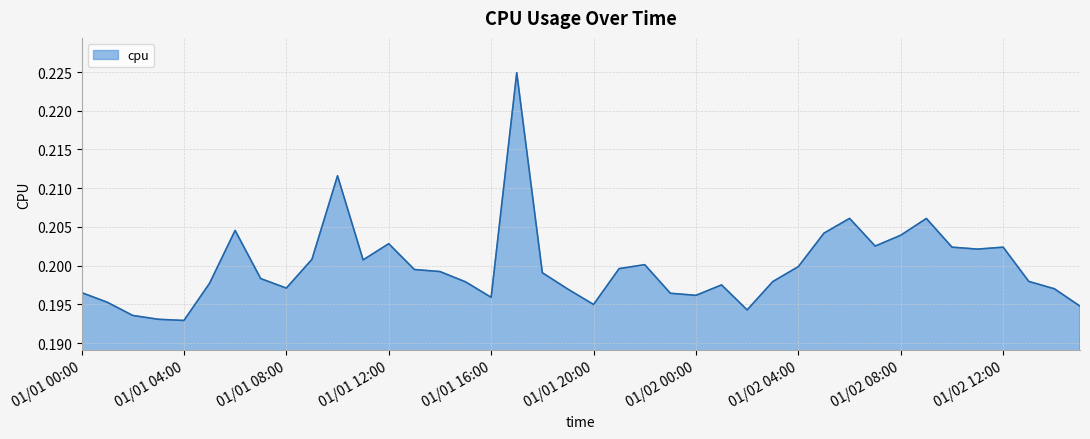

How many lines are shown in the chart?

1